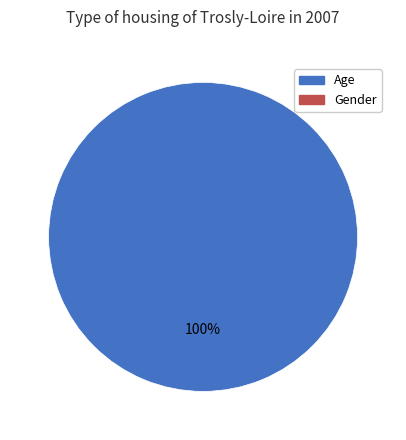

Is there any slice that represents more than half of the pie?

Yes